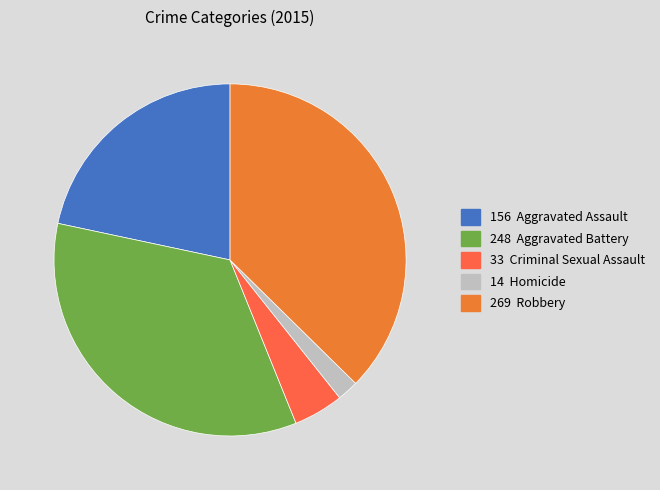

Does any single category account for the majority?

No